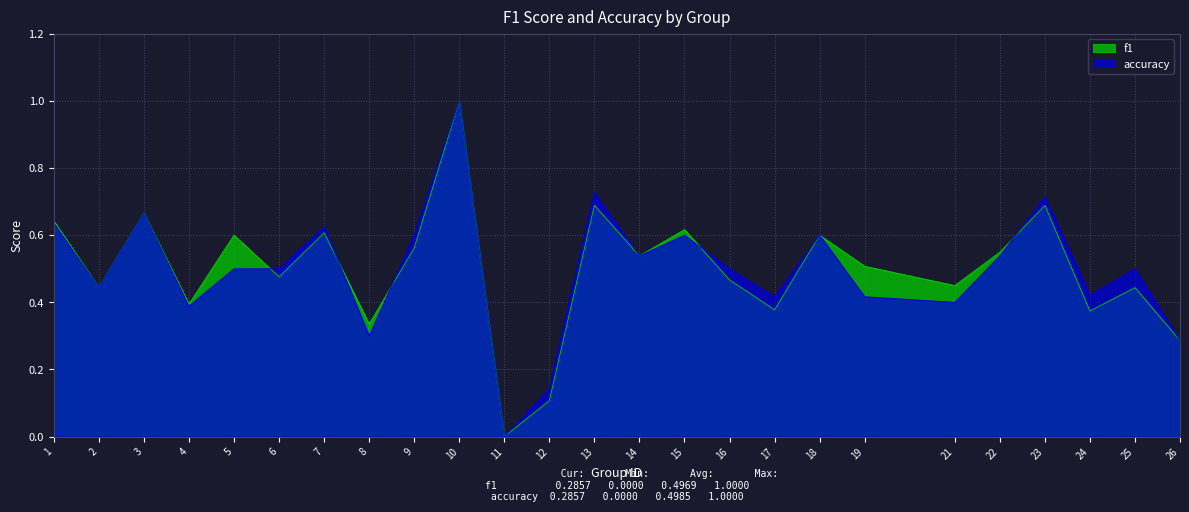

What is the sum of all accuracy values?

12.5